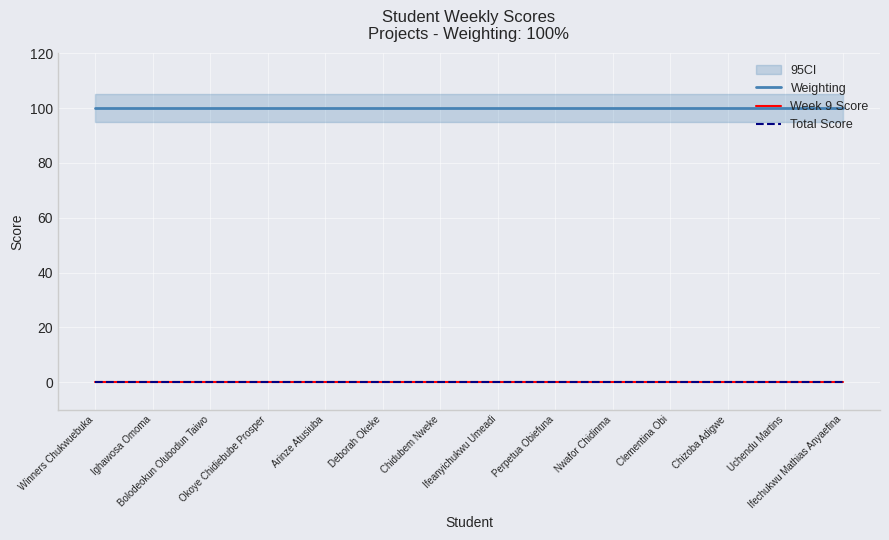

Between Perpetua Obiefuna and Clementina Obi, which series saw the biggest shift?

Weighting